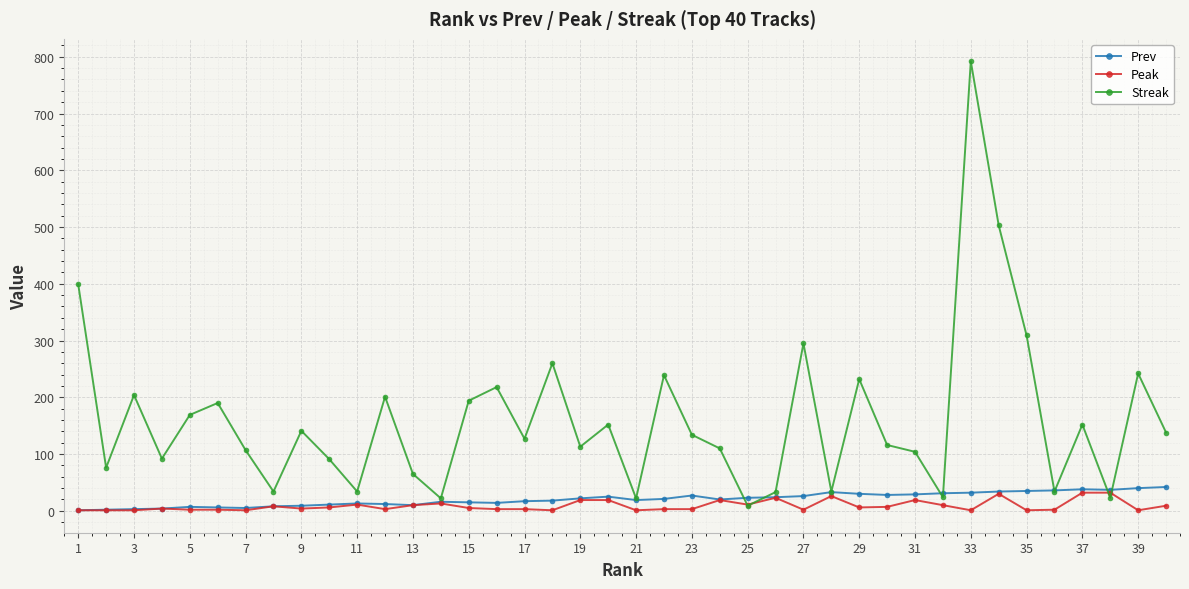

At how many categories does at least one series exceed 354?

3